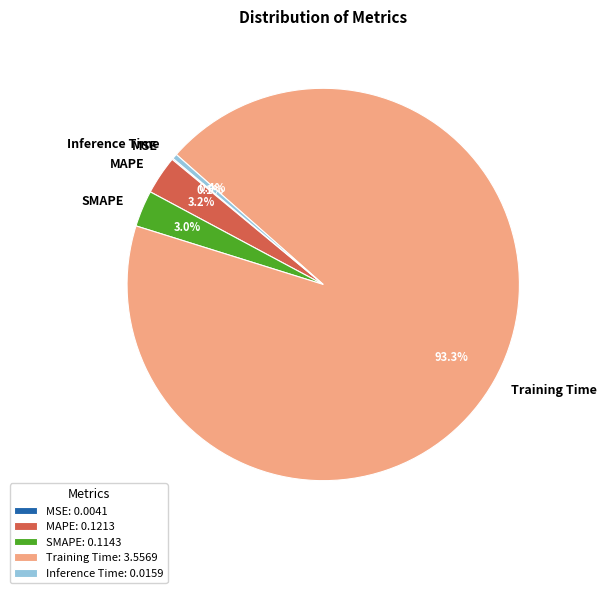

Do Inference Time and Training Time together represent more than half of the pie?

Yes